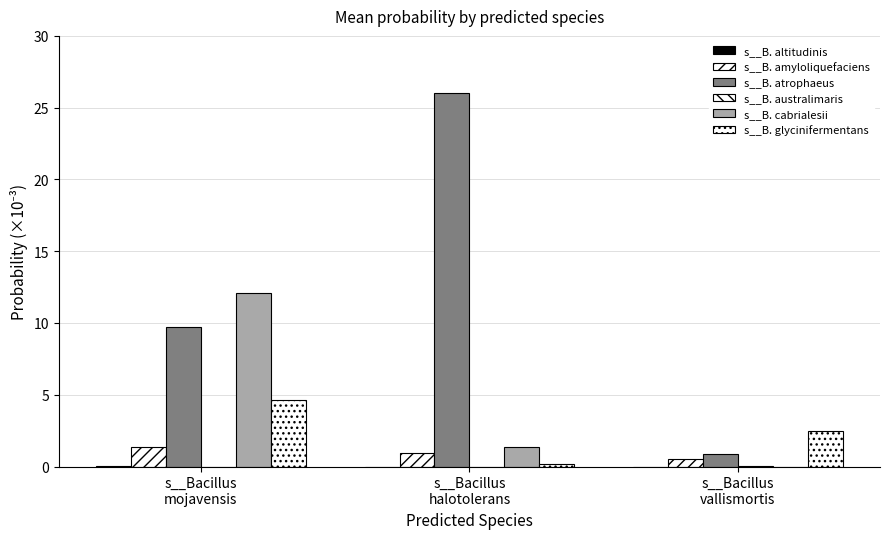

How many data points does each series have?

3